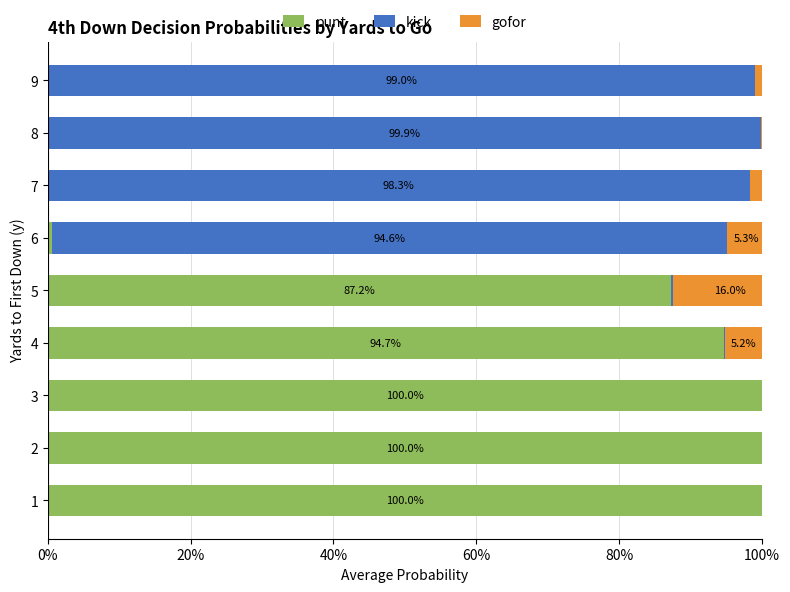

At how many categories does at least one series exceed 0?

9